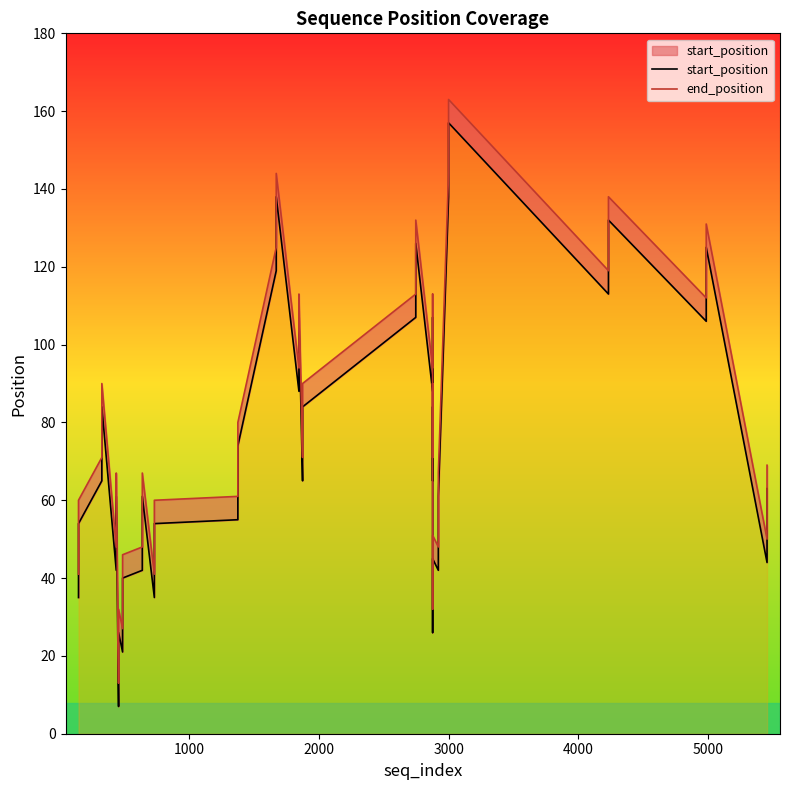

True or false: start_position has more than 1 interior local peaks.

True